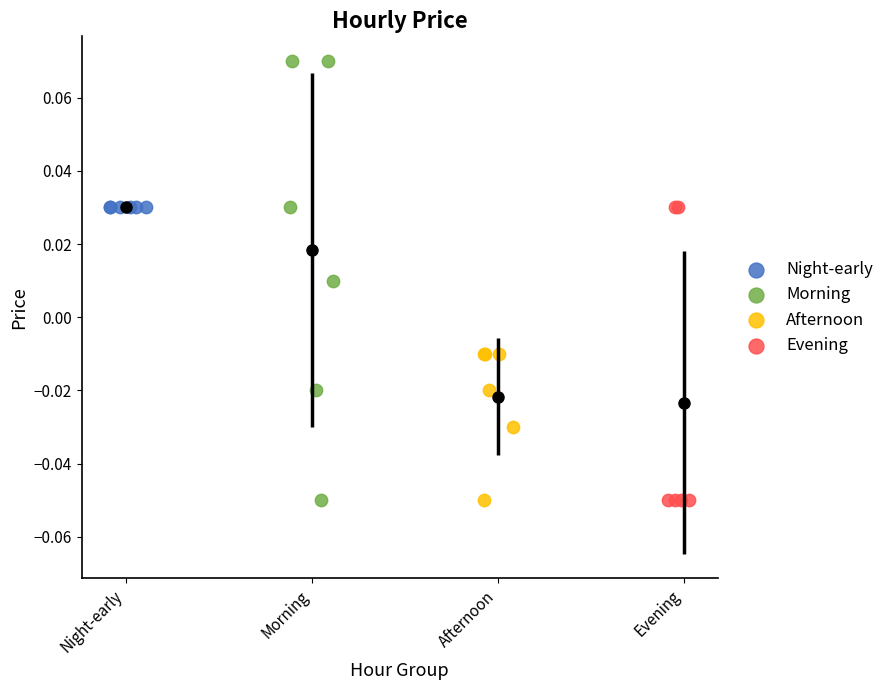

Which series contains the highest Y value?

Morning